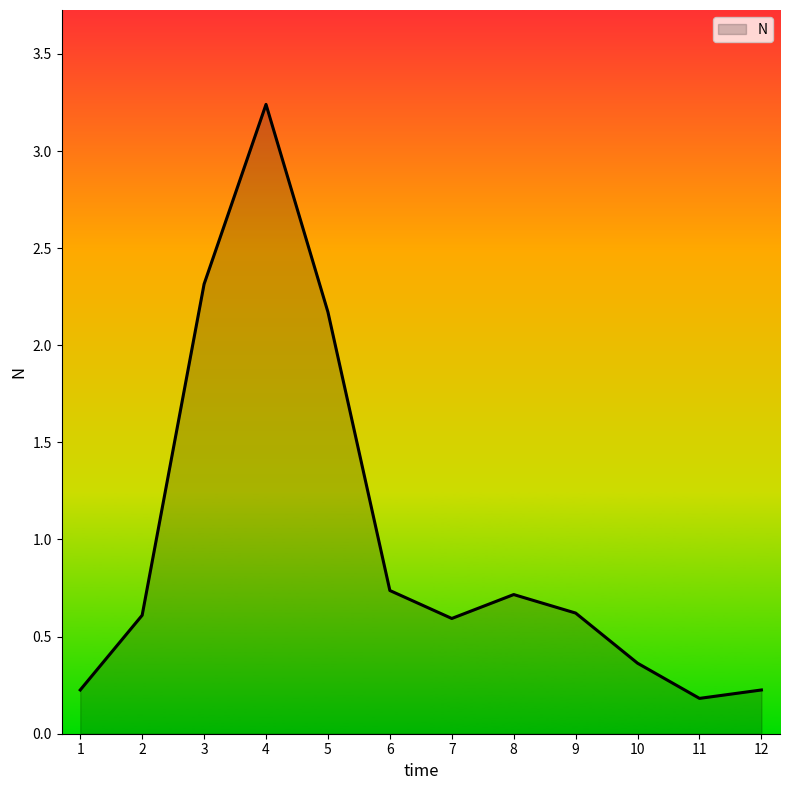

What is the sum of the values at 1 and 3?

2.5